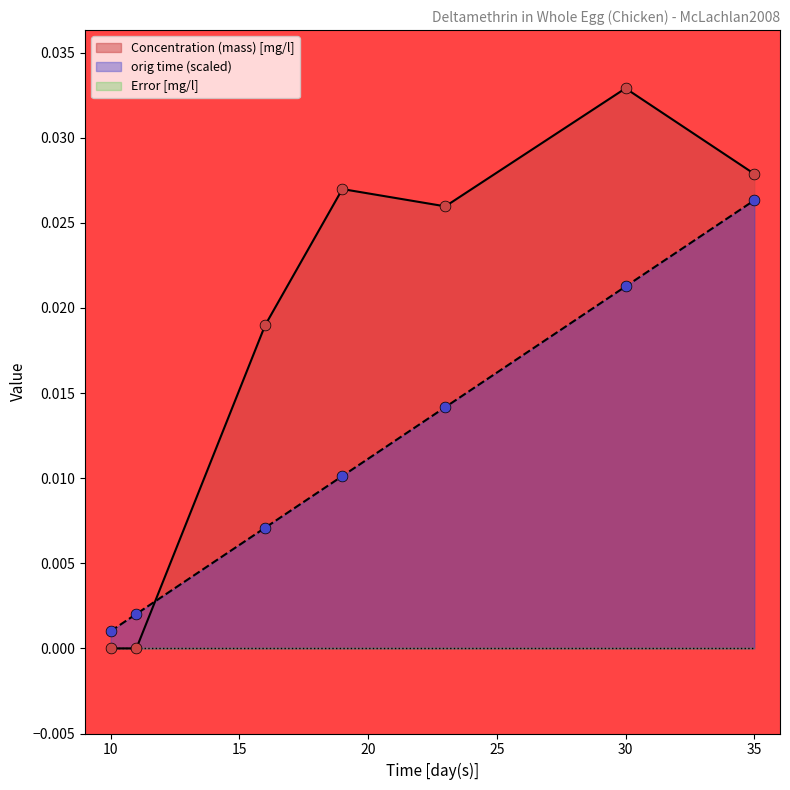

At which category is the sum across all series the highest?

35